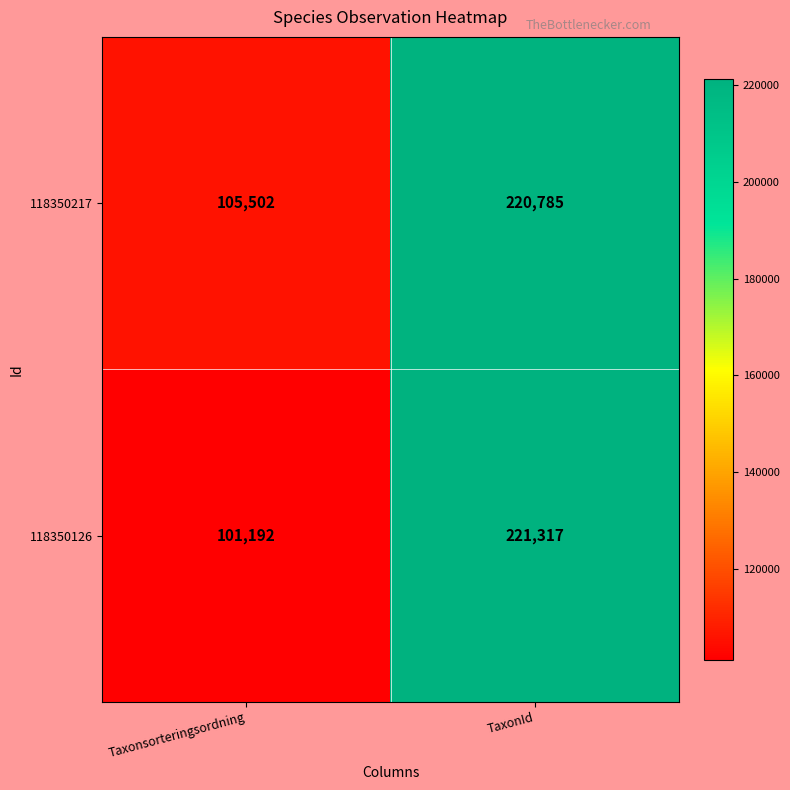

Which category has the lowest value in the 118350217 series?

Taxonsorteringsordning